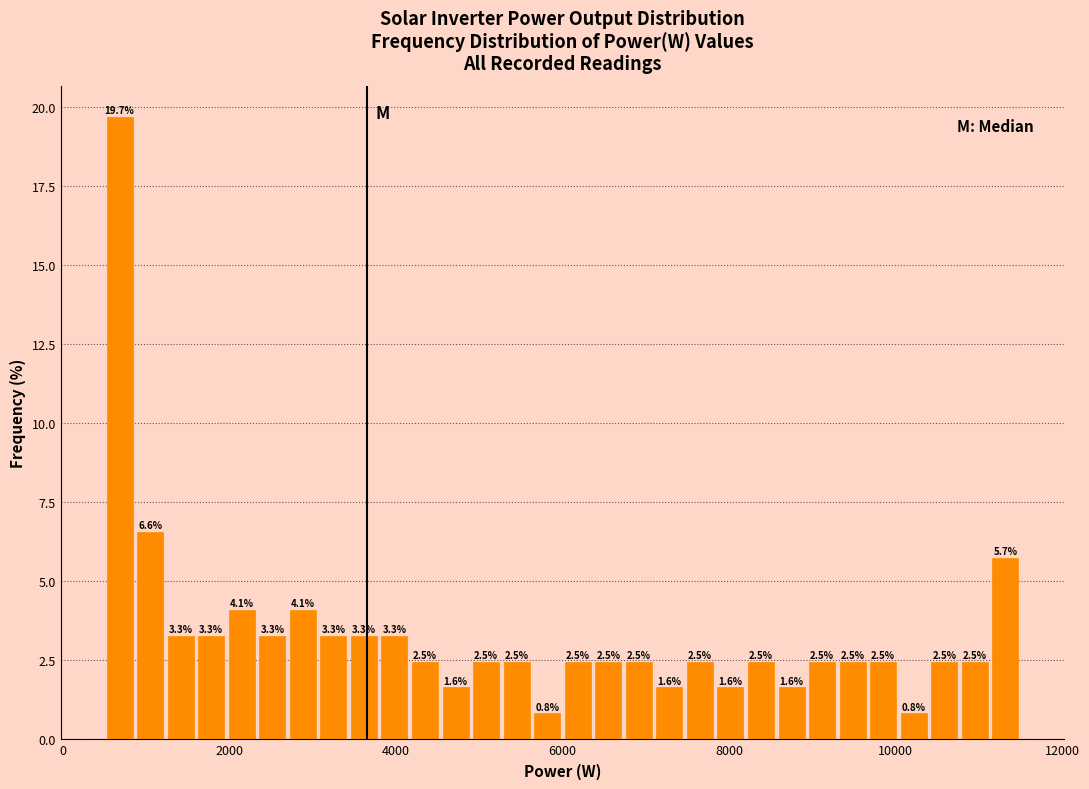

Around what value on the x-axis is the tallest bar? Give the approximate position of its centre, as read against the axis.

600